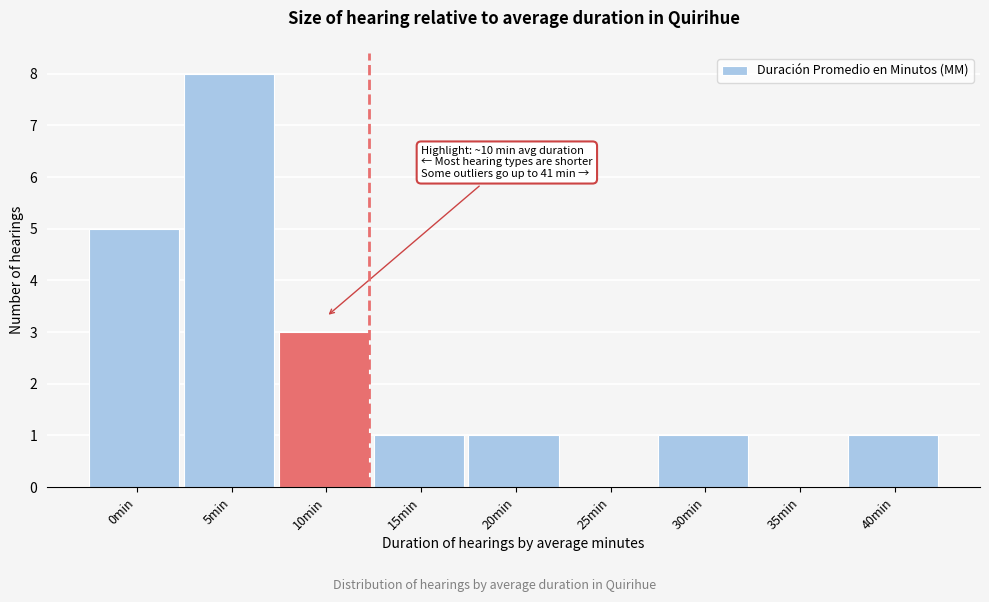

Reading left to right, transcribe all the data shown in this chart.

0min=5	5min=8	10min=3	15min=1	20min=1	25min=0	30min=1	35min=0	40min=1